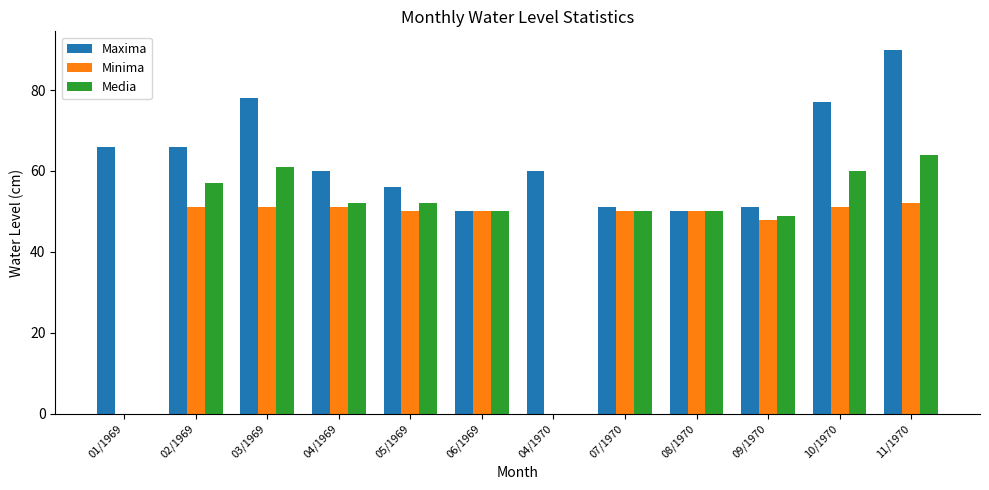

Between 06/1969 and 10/1970, which series saw the biggest shift?

Maxima